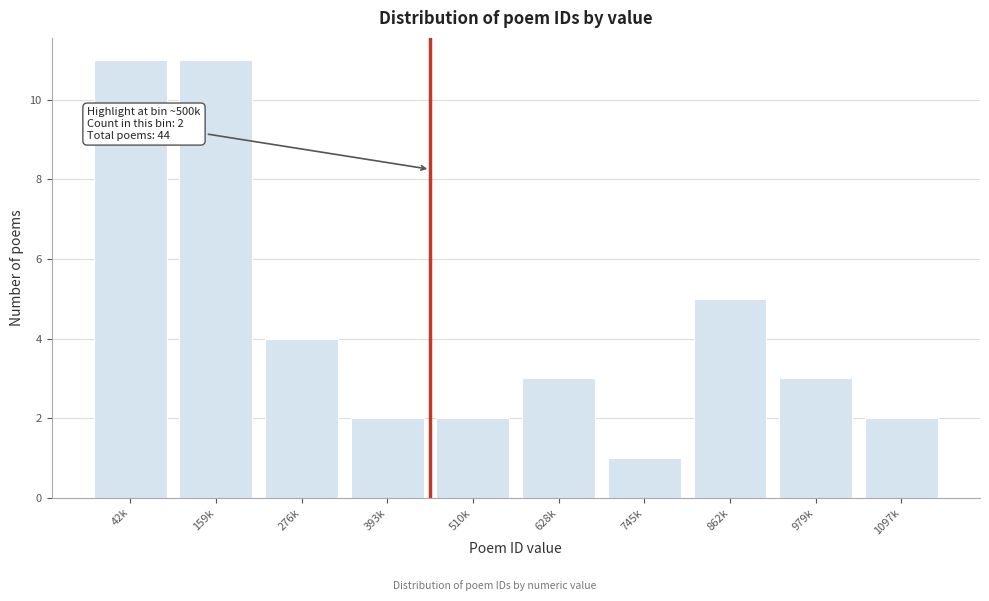

Reading right to left, transcribe all the data shown in this chart.

2	3	5	1	3	2	2	4	11	11